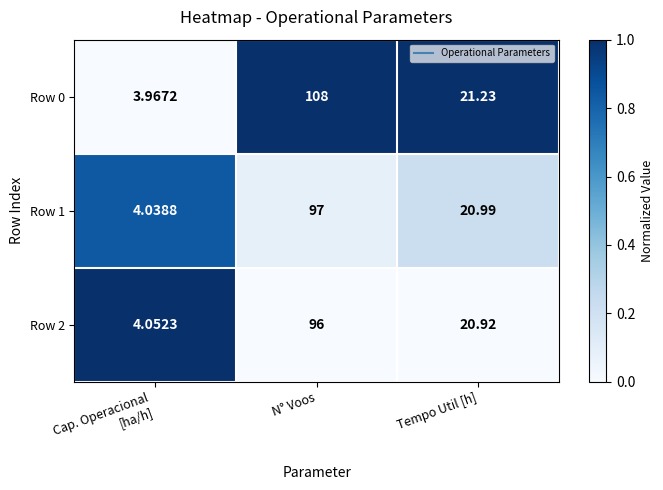

What is the spread (max minus min) of values at Cap. Operacional
[ha/h]?

0.1